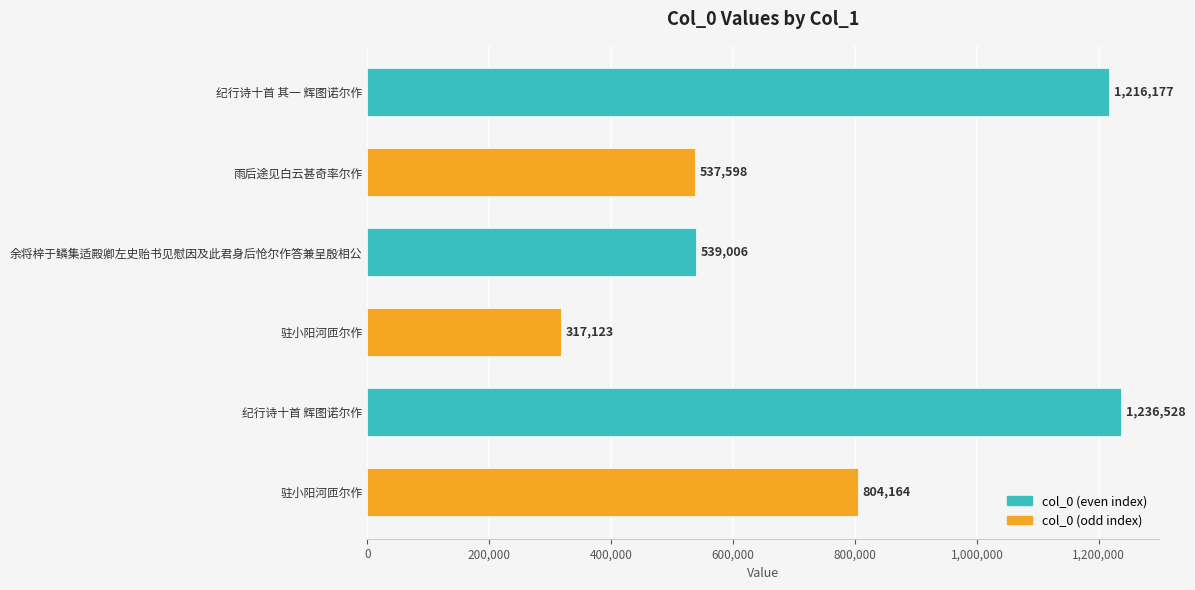

How many categories are shown in the chart?

6